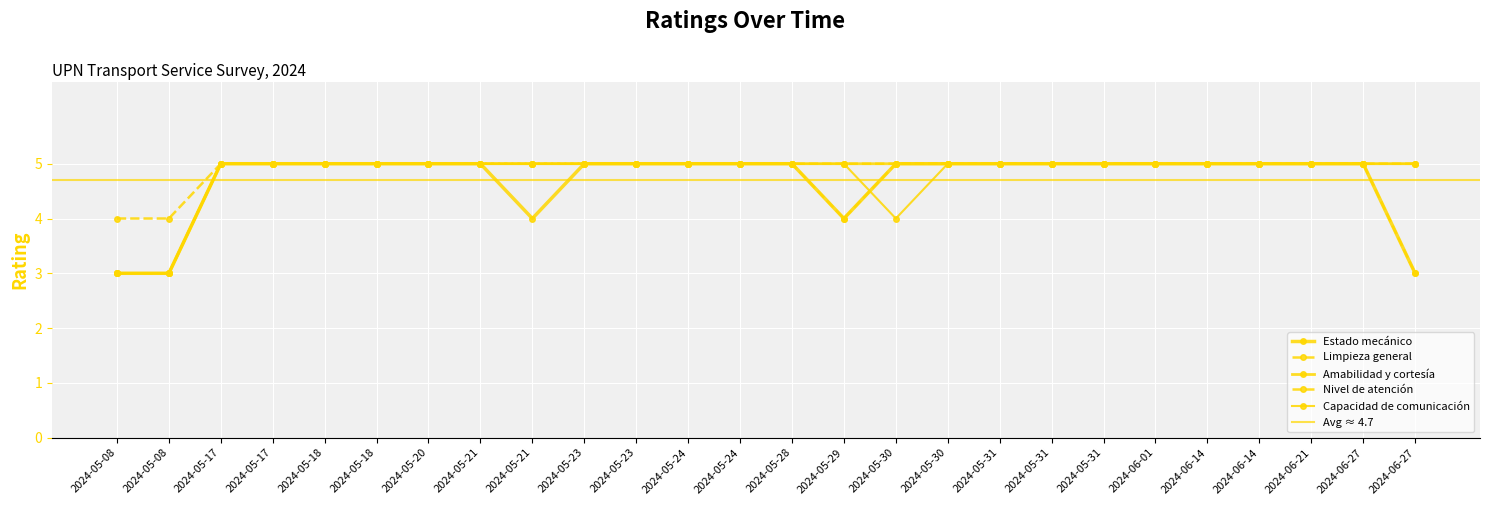

What is the lowest value of the Estado mecánico series?

3